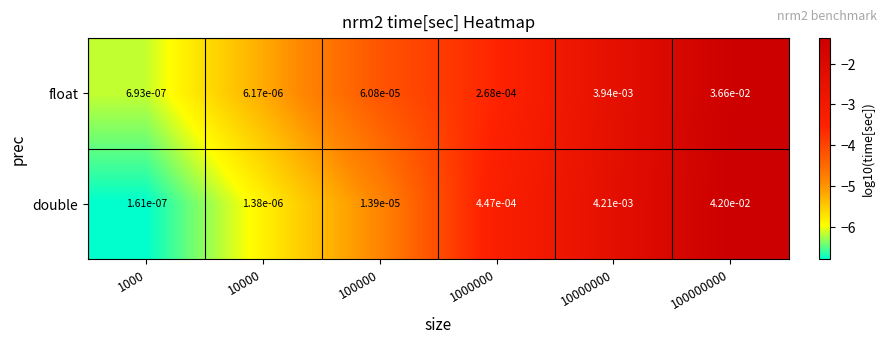

Is the value of float at 1000 greater than the value of double at 100000?

No